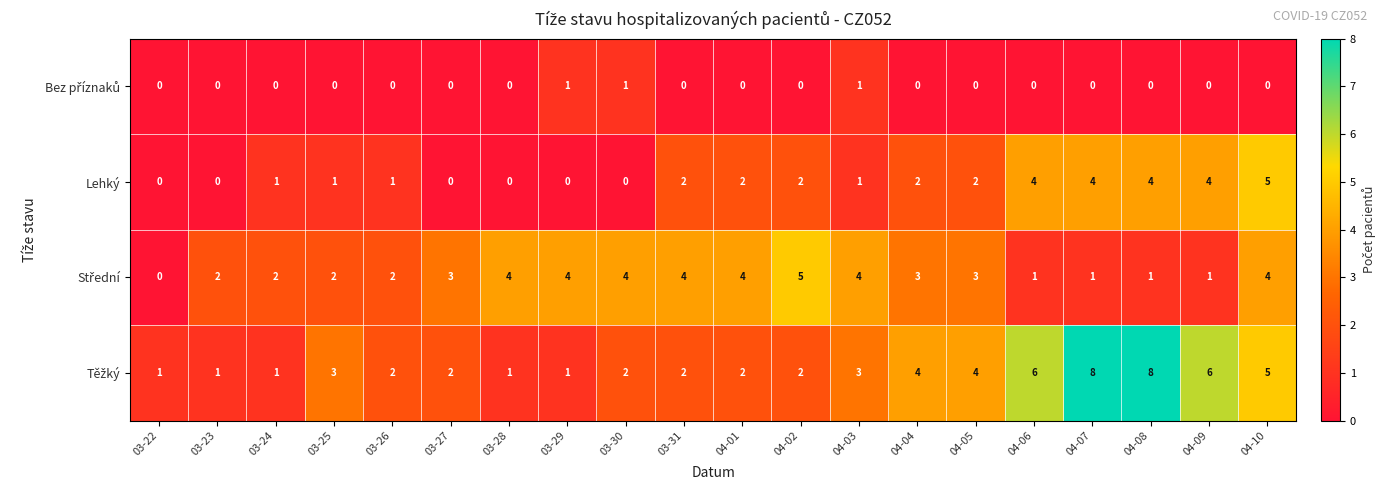

Between 04-03 and 04-10, which series saw the biggest shift?

Lehký